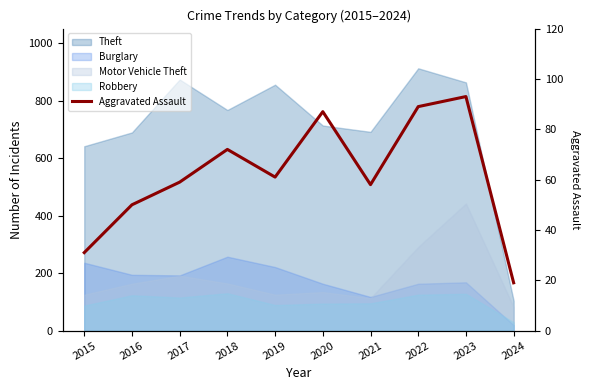

How many points are higher than both their immediate neighbors (excluding endpoints)?

3